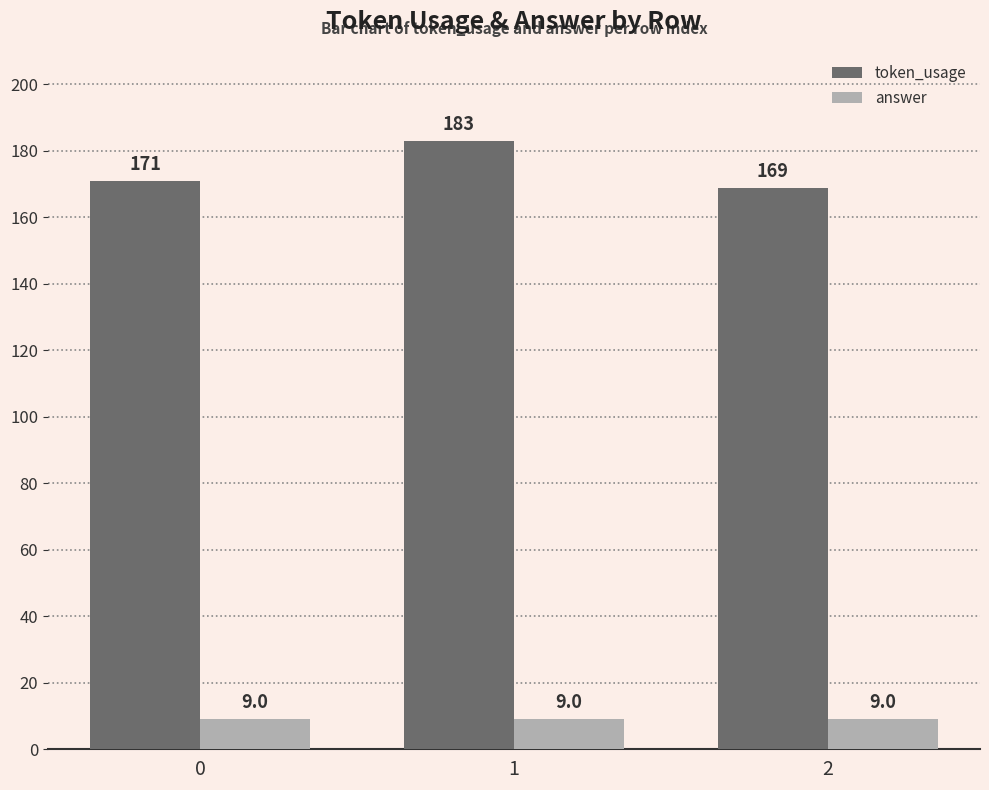

Rank the series by their maximum value, from lowest to highest.

answer, token_usage